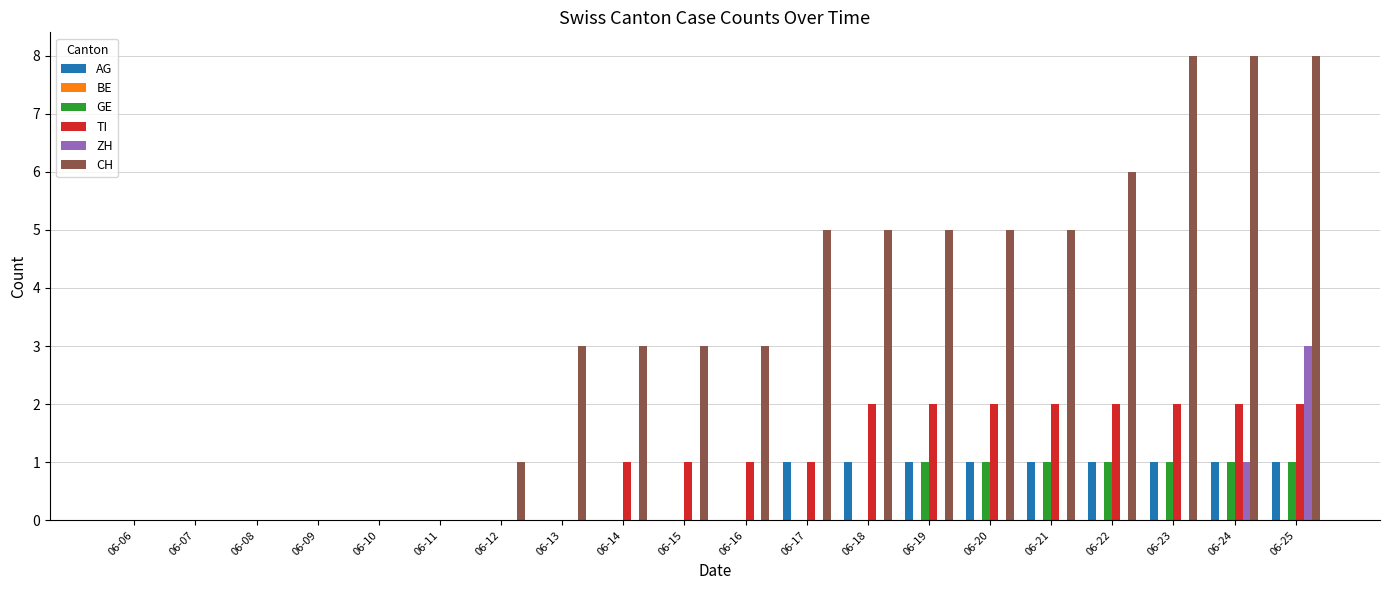

Between 06-11 and 06-24, which series saw the biggest shift?

CH